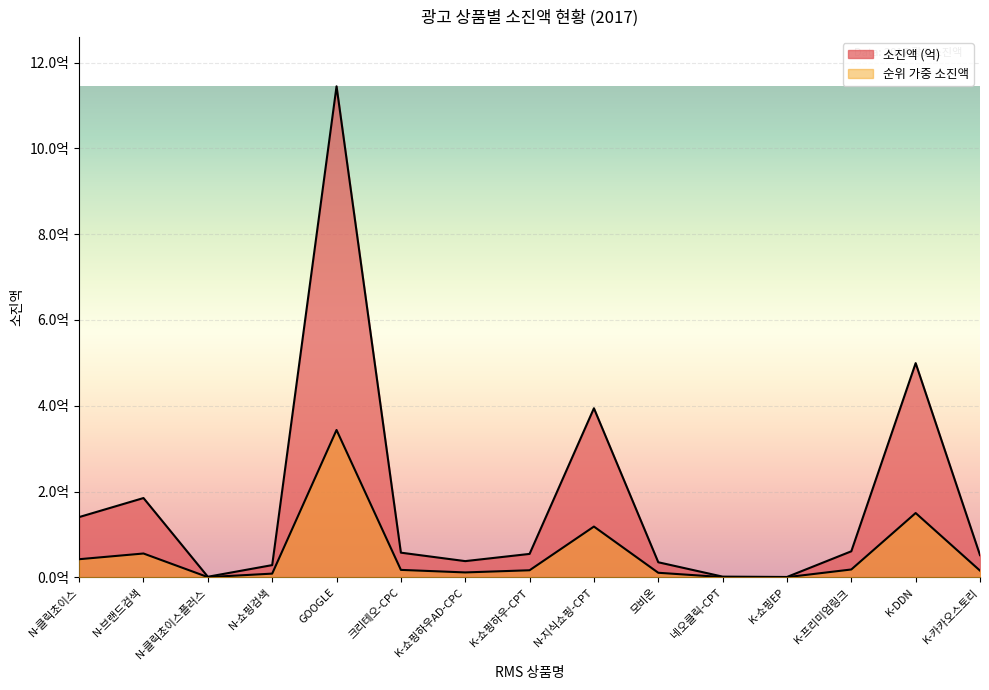

At which category does the chart reach its peak across all series?

GOOGLE